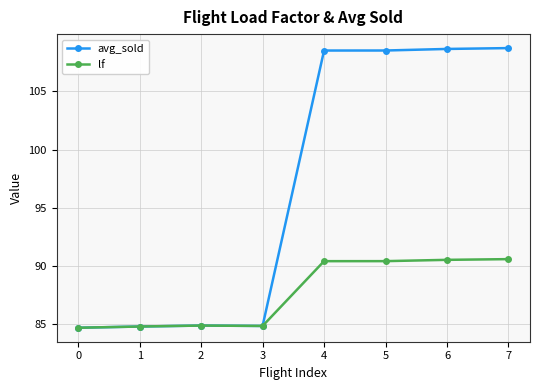

Which series has the largest total across all categories?

avg_sold